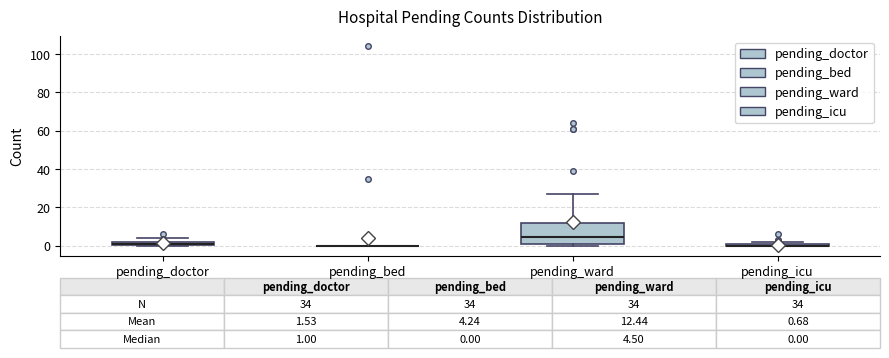

Which box is the tallest, from its lower edge to its upper edge?

pending_ward